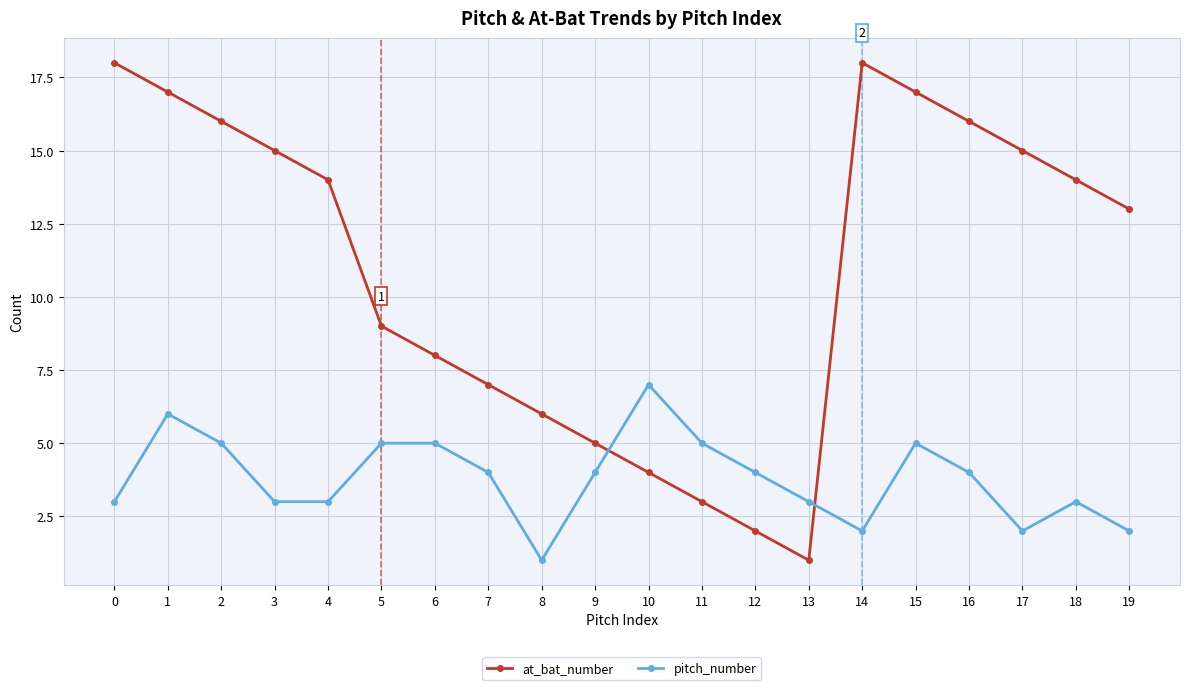

What is the maximum value shown in the chart?

18